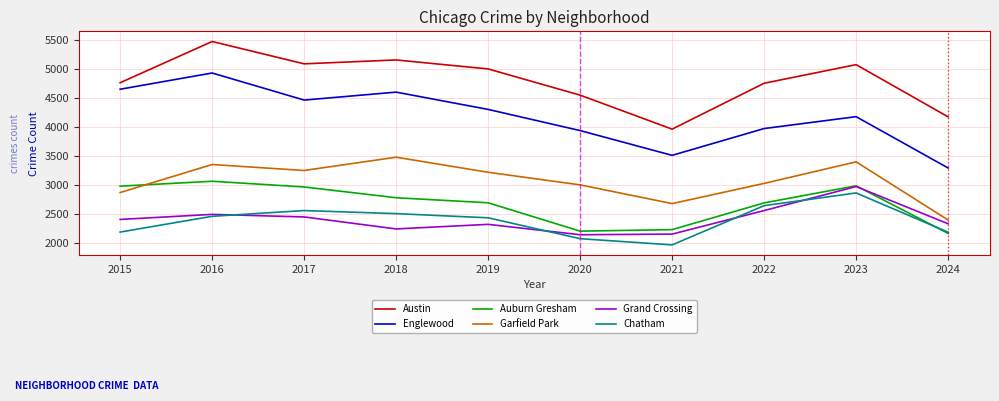

At which label does Auburn Gresham reach its peak?

2016